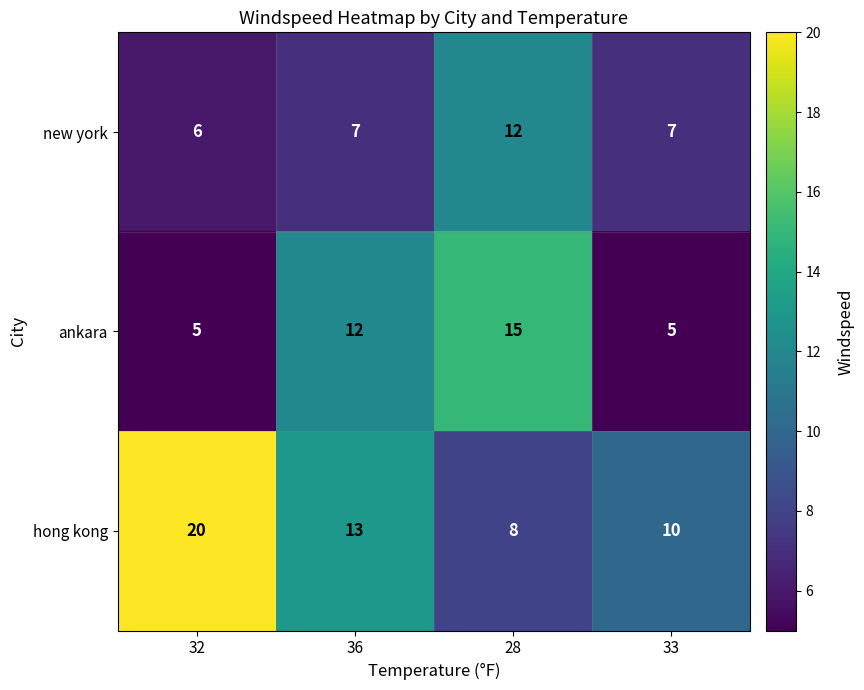

The new york series shows 19 at 28. True or false?

False